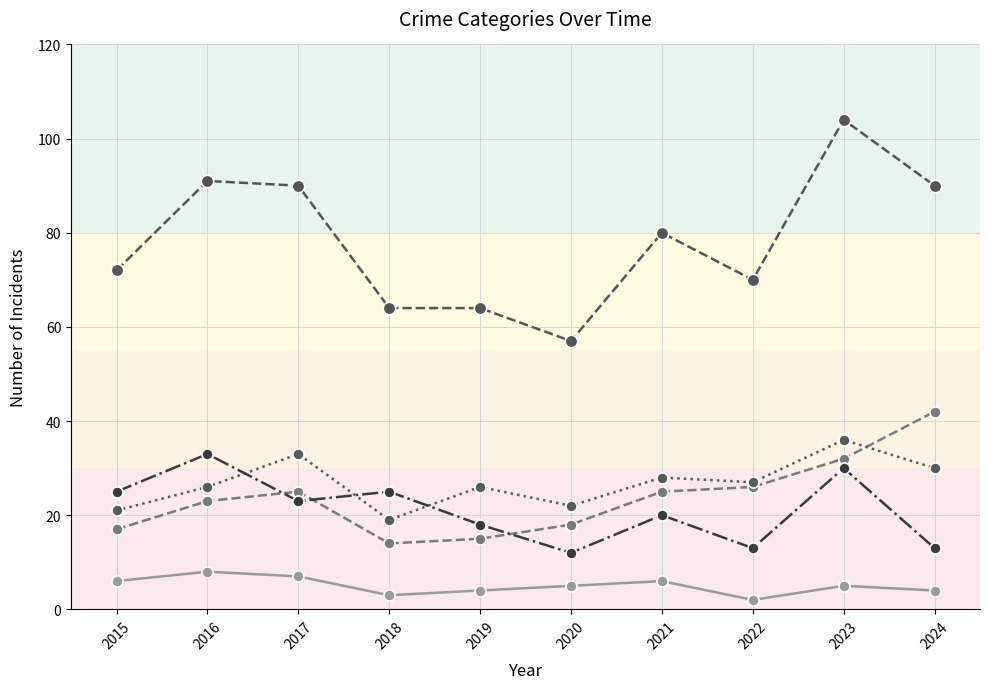

What is the difference between the highest and lowest values at 2019?

60